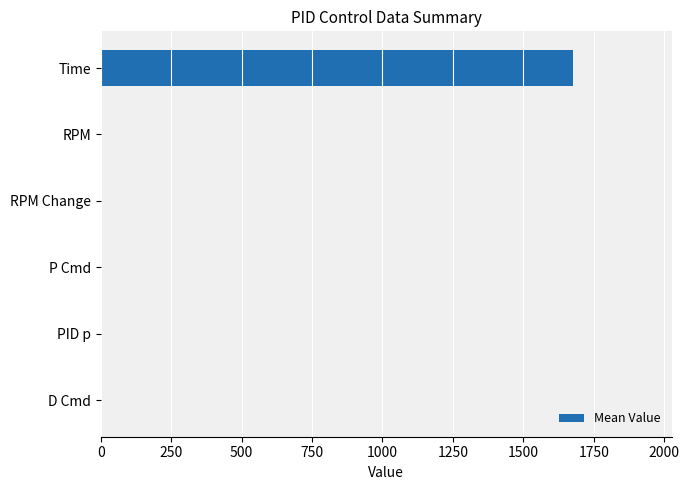

Count the number of data series in this chart.

1